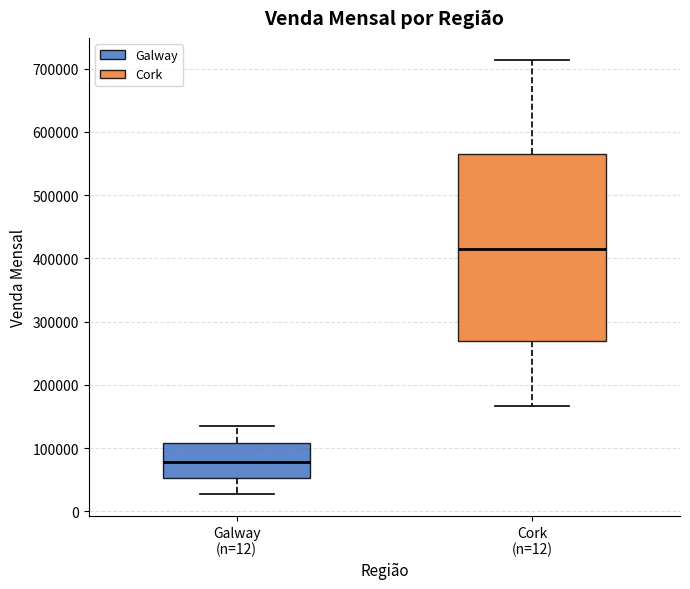

Which box's median line is the lowest?

Galway (n=12)